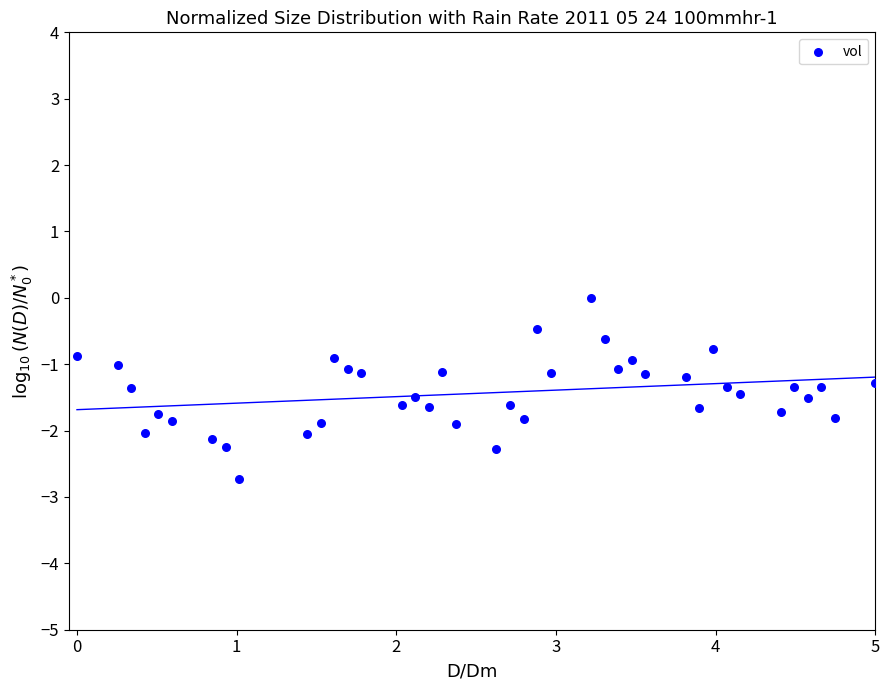

What is the range of X values (max minus min)?

5.0